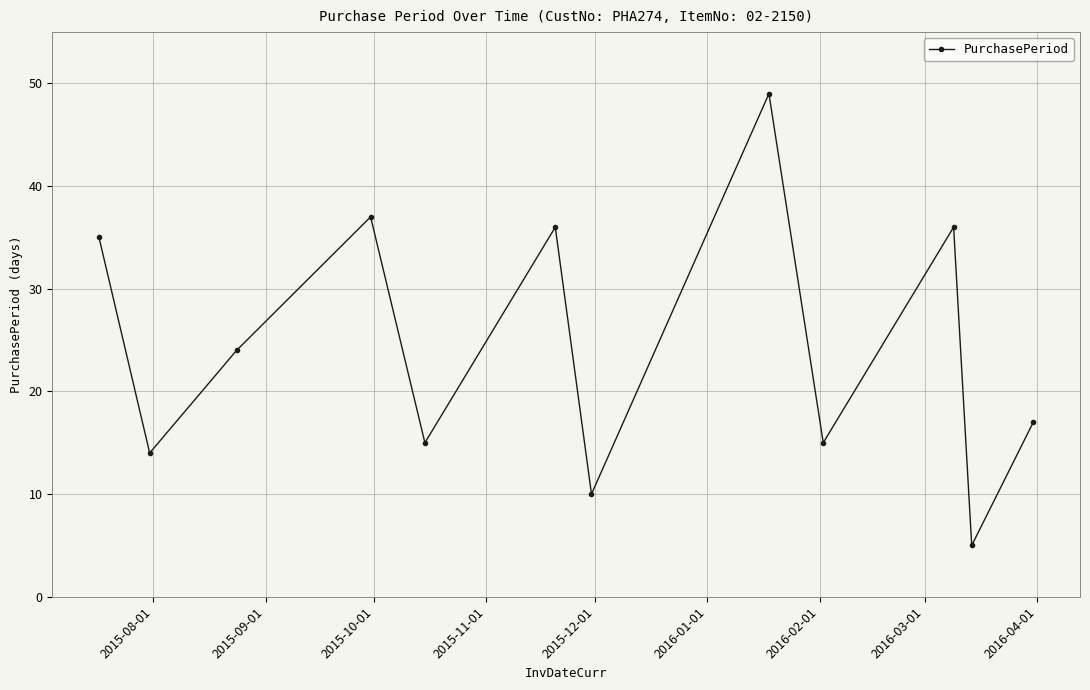

What is the difference between the maximum and minimum values?

44